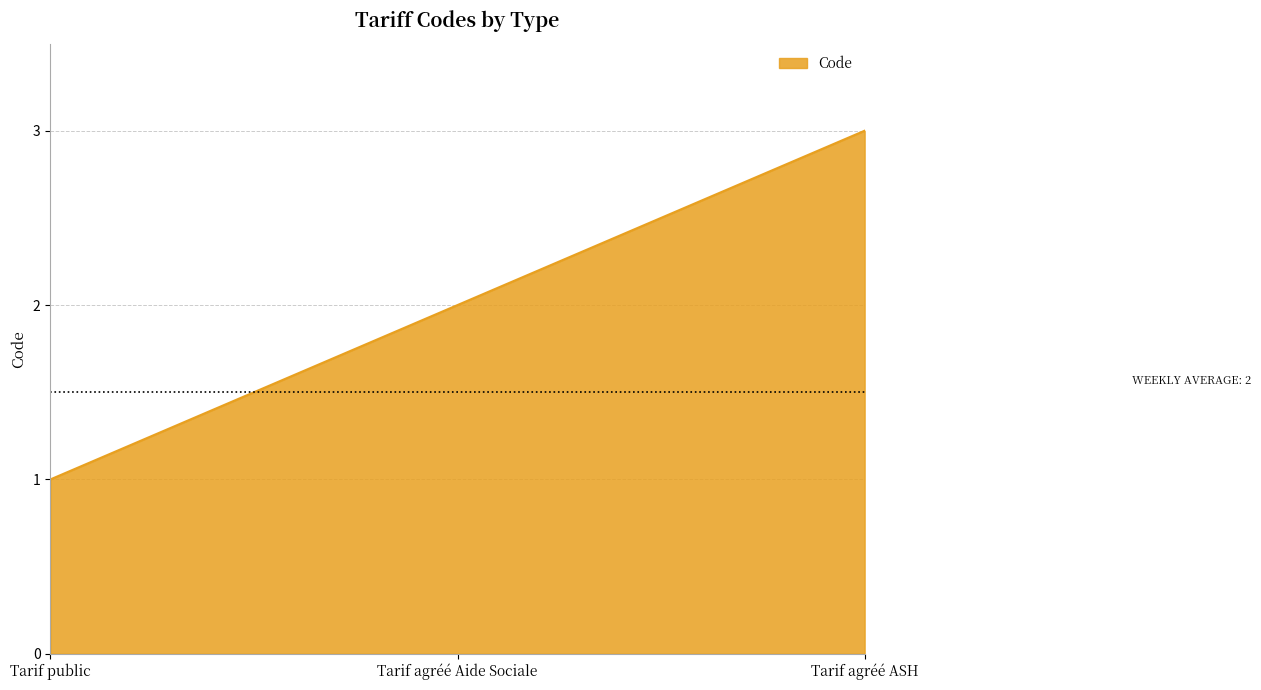

How many values exceed 2?

1